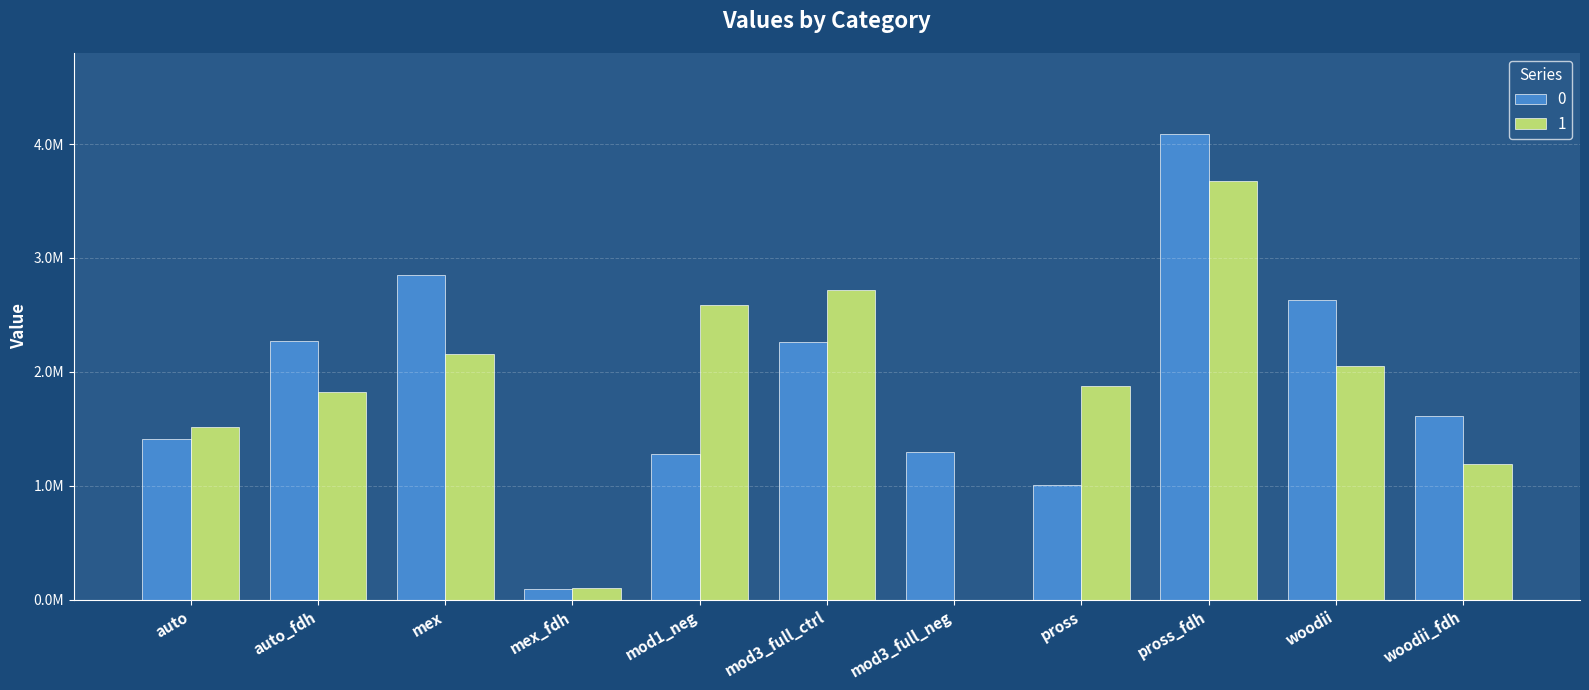

What is the label of the 11th bar from the left?

woodii_fdh